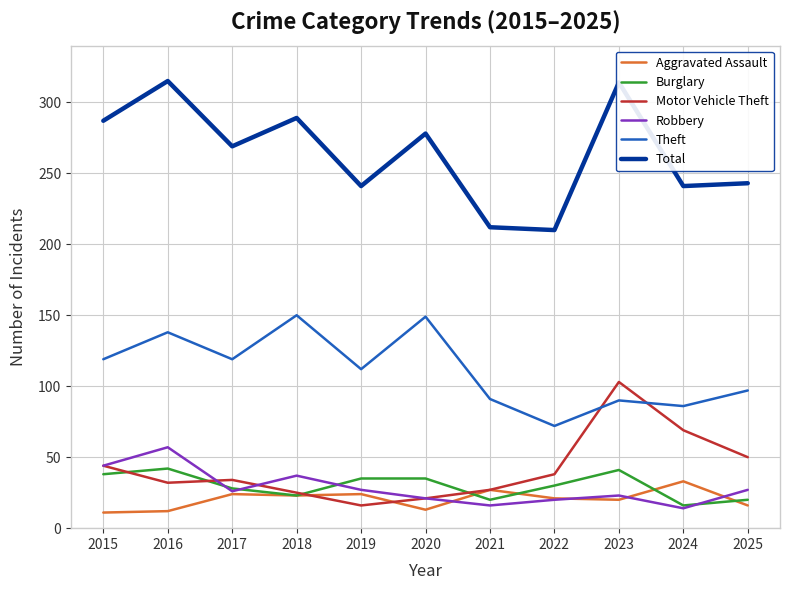

What is the difference between the second highest and second lowest values in the Theft series?

63